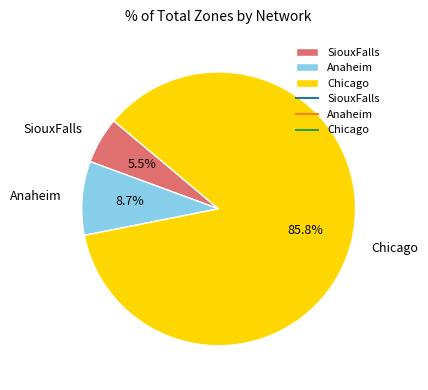

The Chicago slice represents 99% of the pie. True or false?

False